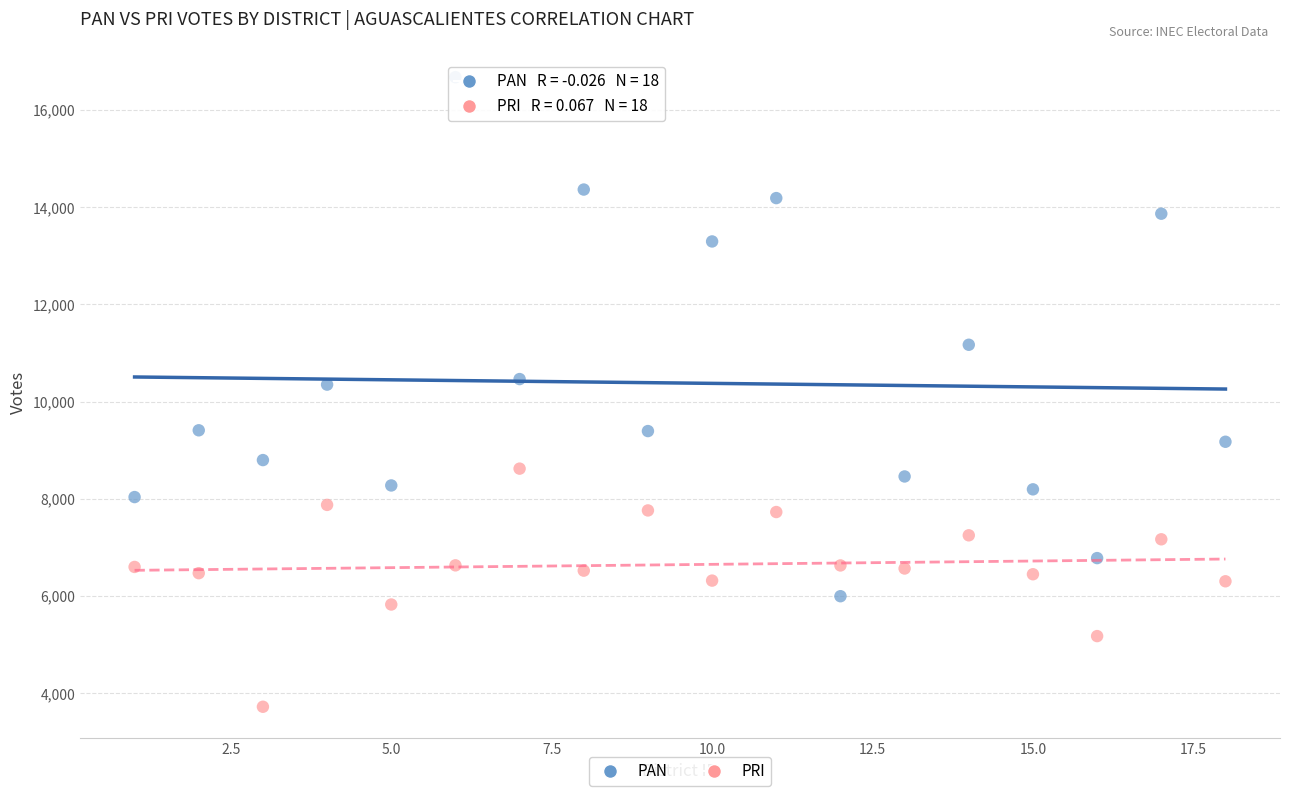

Which series has the largest Y range (max minus min)?

PAN